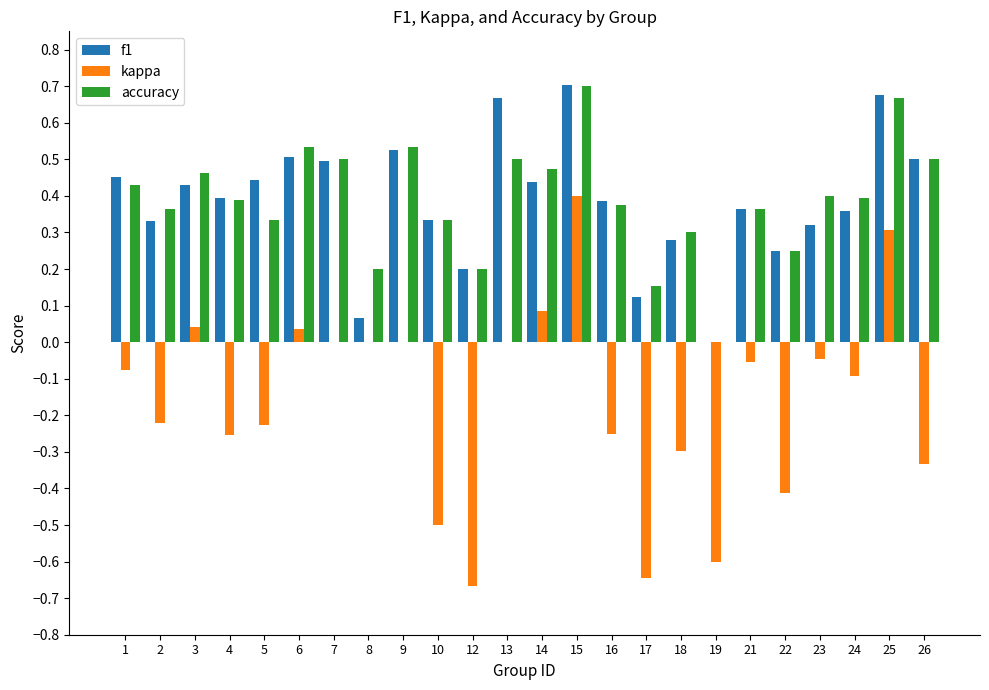

What is the sum of the kappa values at 19 and 22?

-1.0